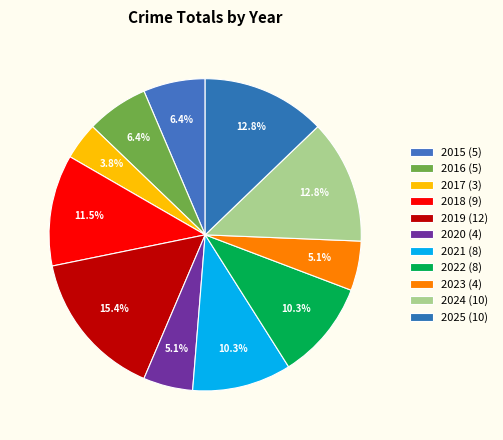

To the nearest percent, what percentage of the pie is 2016?

6%